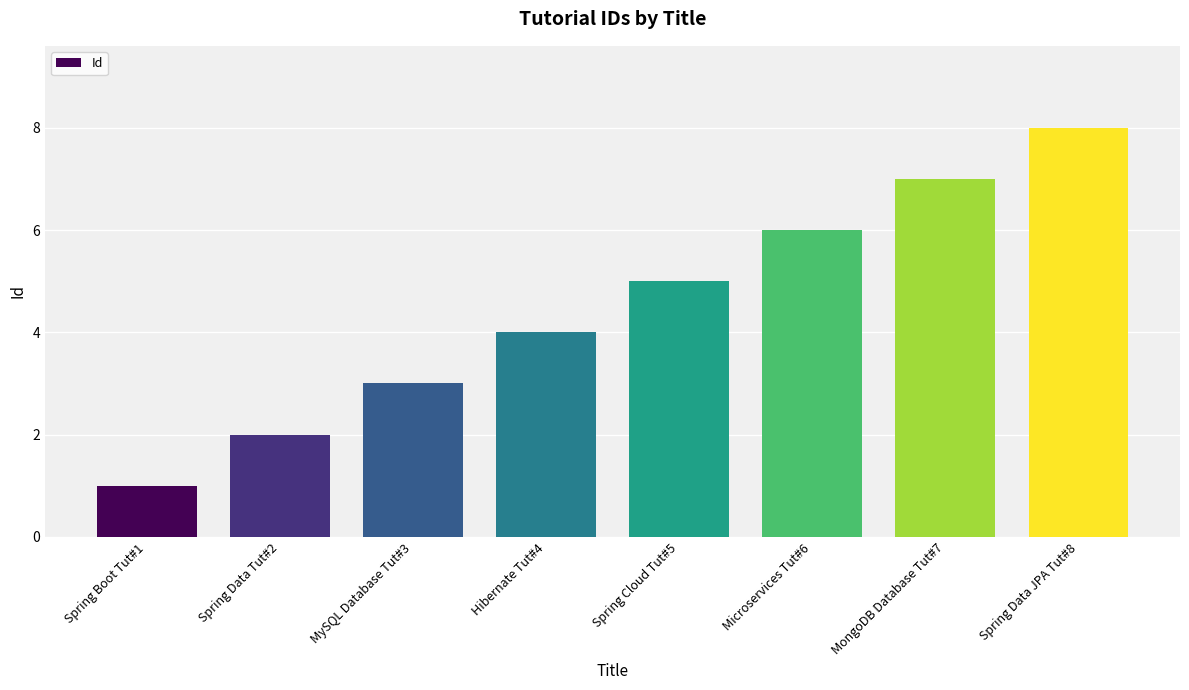

What is the label of the 6th bar from the right?

MySQL Database Tut#3